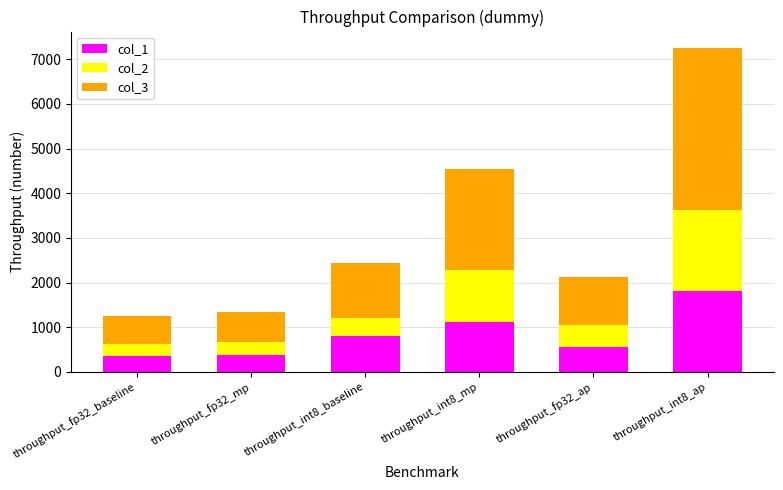

What is the lowest value of the col_1 series?

363.4